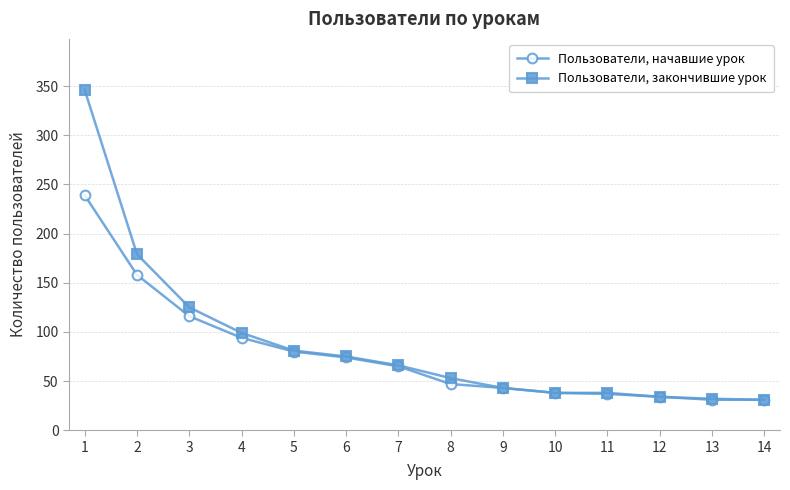

What value does the Пользователи, начавшие урок series have at 14, to the nearest 10?

30